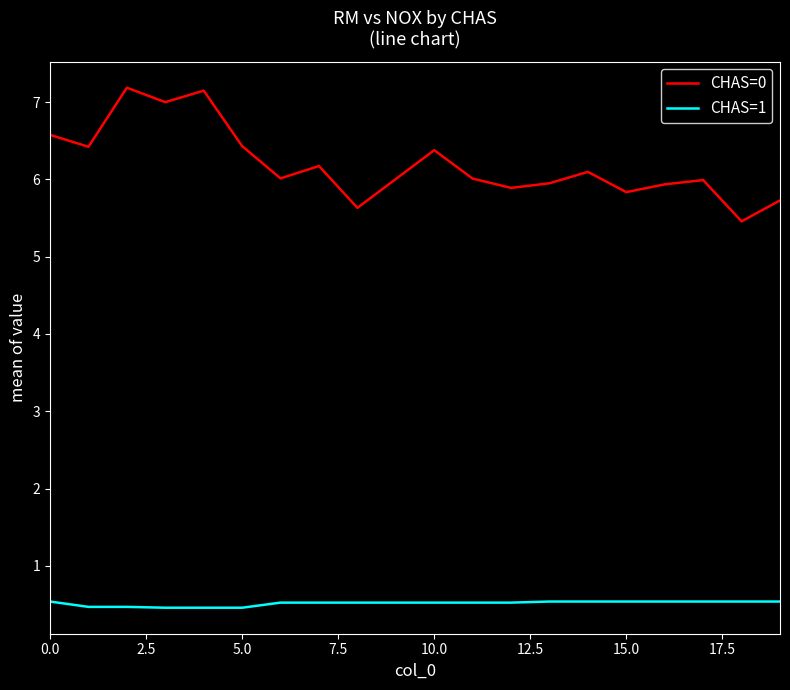

What is the lowest value of the CHAS=1 series?

0.5